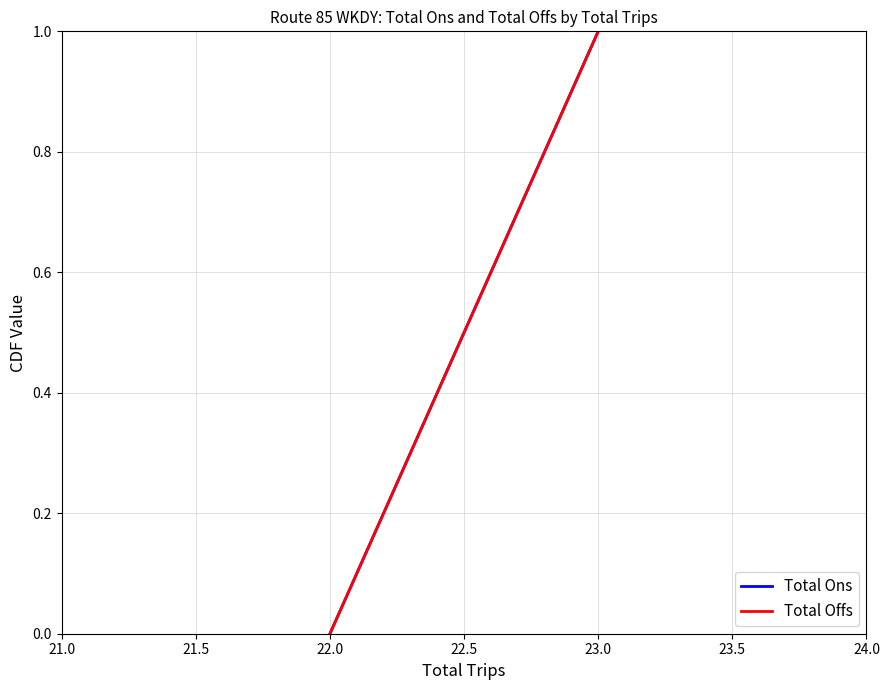

The value of Total Offs at 23.0 is 1. True or false?

False